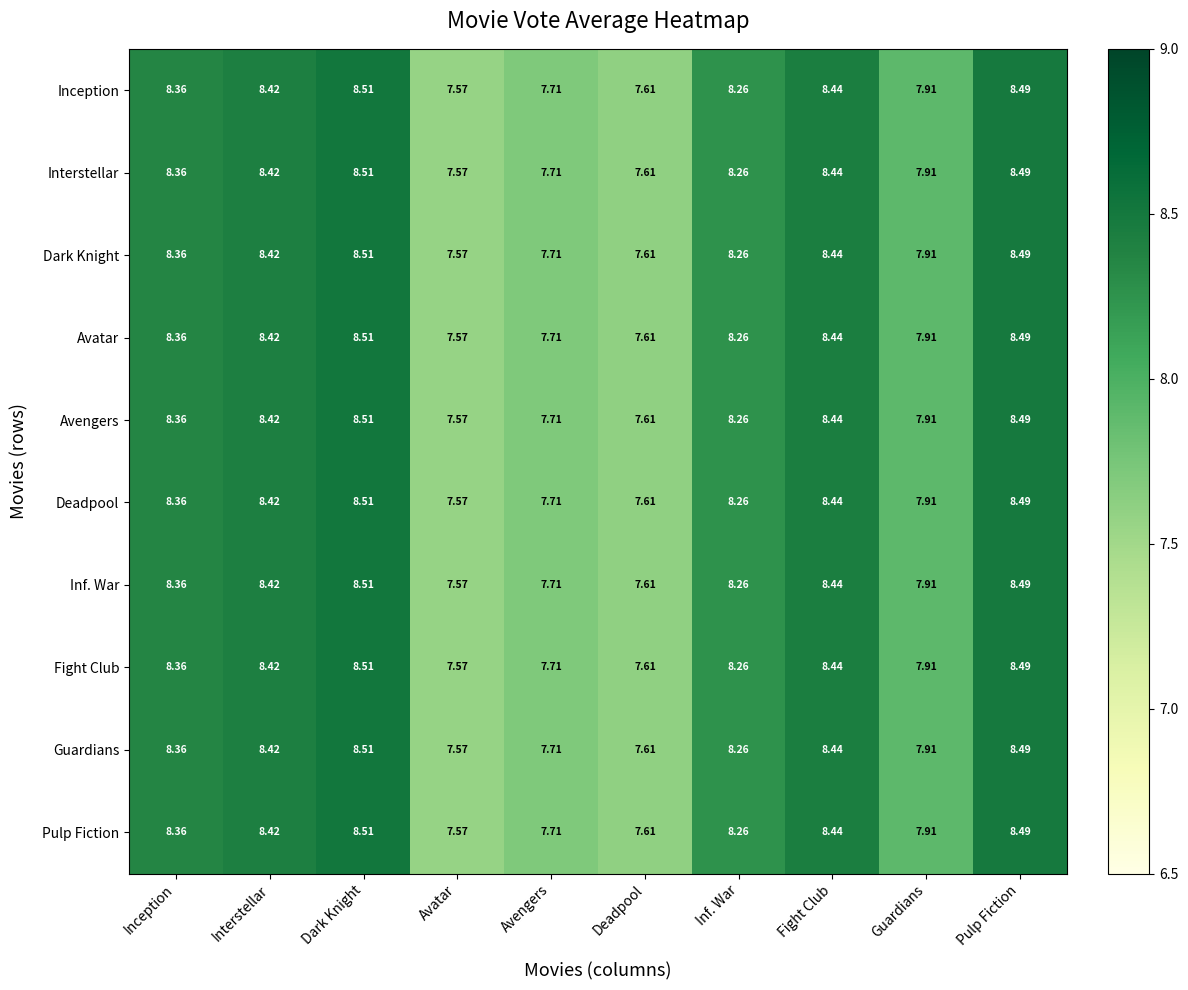

Which label corresponds to the smallest value in the chart?

Avatar